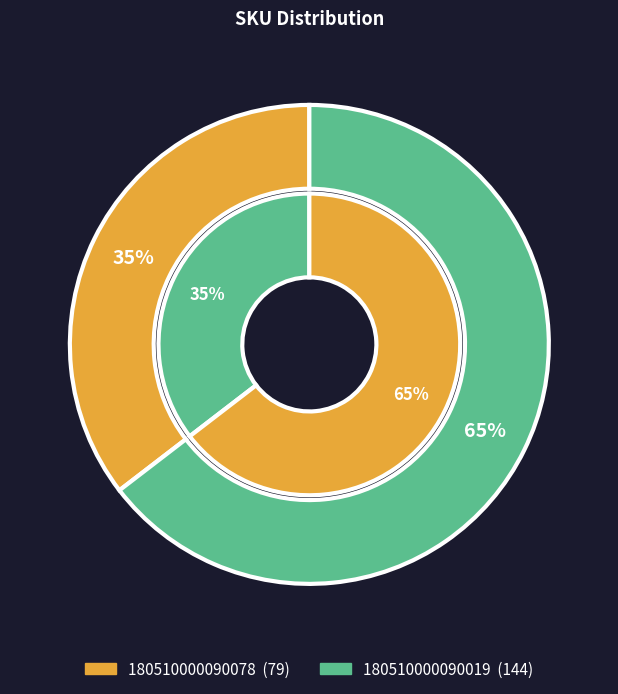

What is the majority slice?

180510000090019